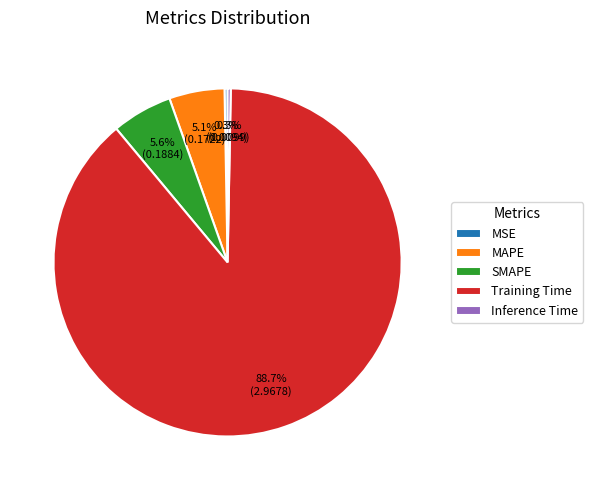

To the nearest percent, what is the difference between the Training Time and MSE slice percentages?

88%